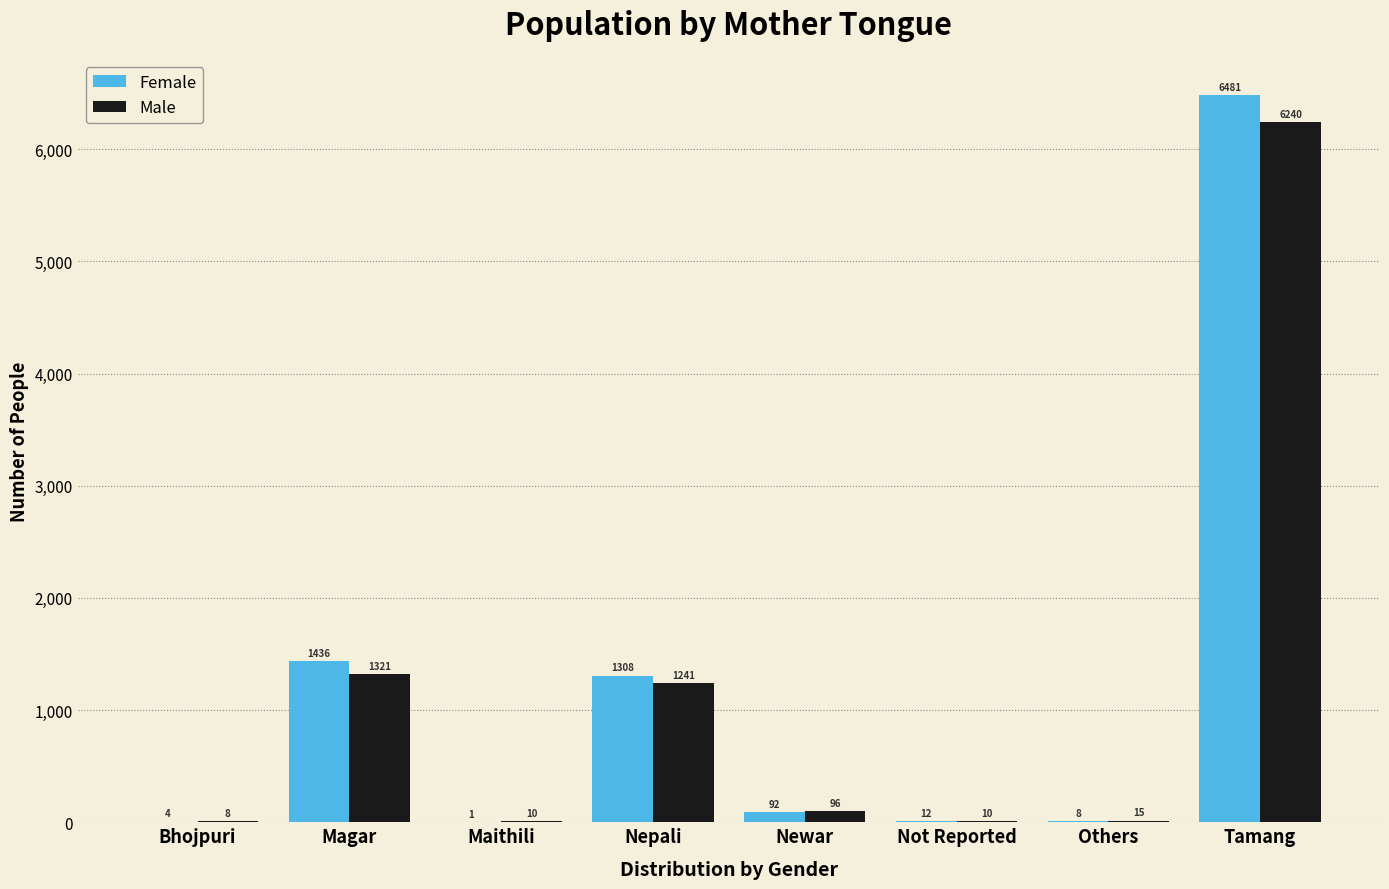

Reading left to right, list all the values displayed in this chart.

Female: Bhojpuri=4	Magar=1436	Maithili=1	Nepali=1308	Newar=92	Not Reported=12	Others=8	Tamang=6481
Male: Bhojpuri=8	Magar=1321	Maithili=10	Nepali=1241	Newar=96	Not Reported=10	Others=15	Tamang=6240